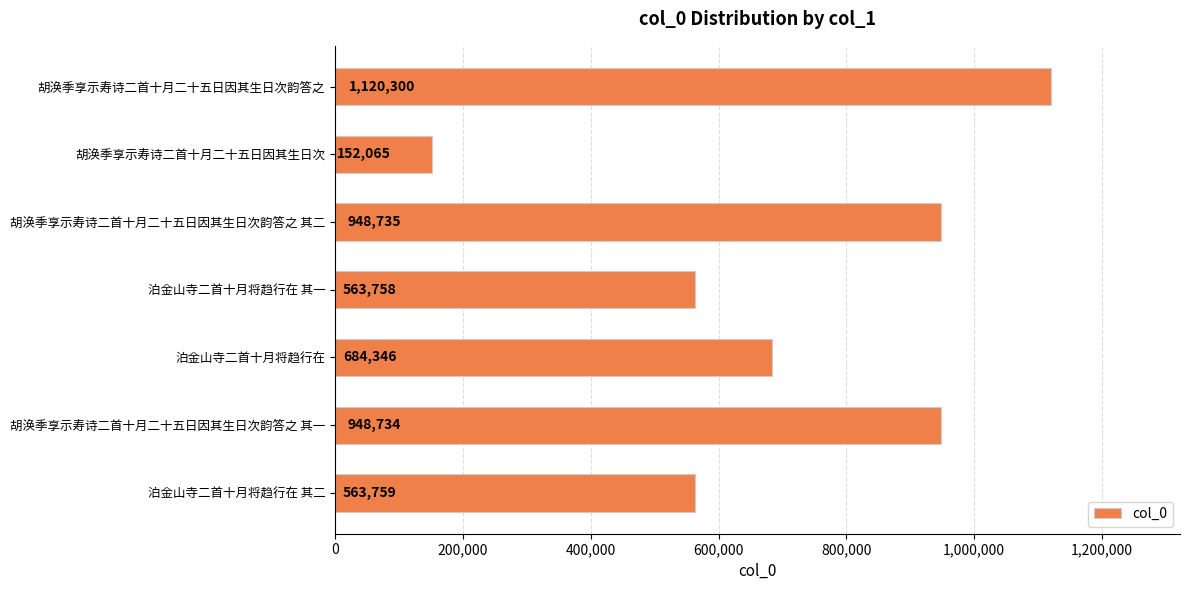

Which label corresponds to the smallest value in the chart?

胡涣季享示寿诗二首十月二十五日因其生日次